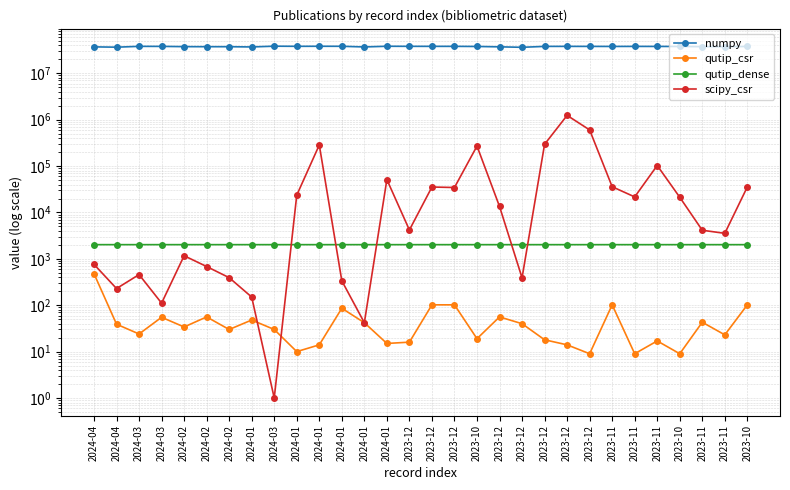

Does the chart have visible grid lines?

Yes